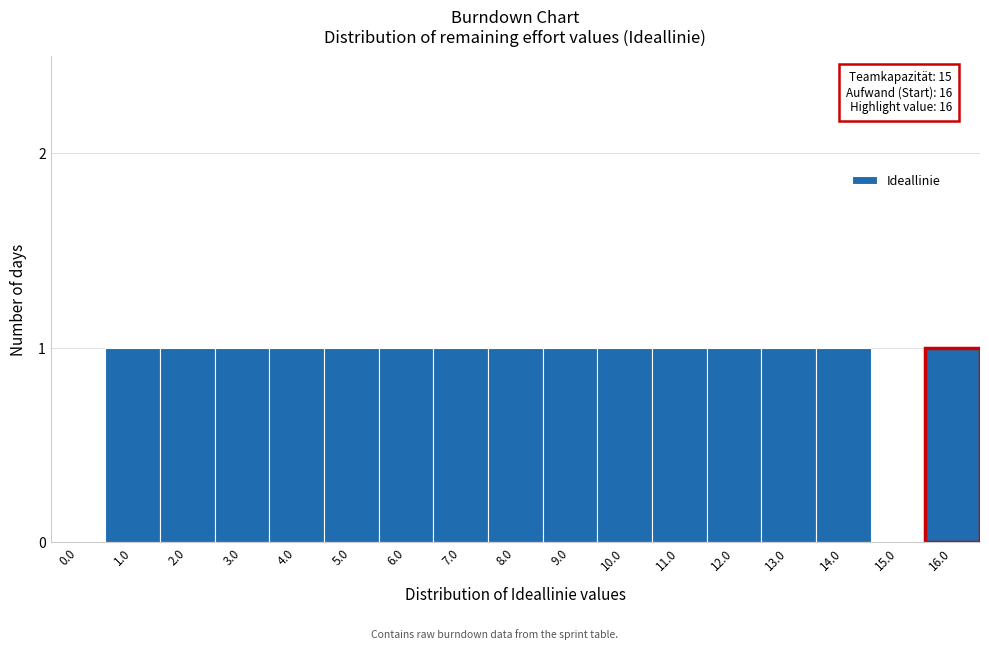

Reading right to left, what are all the values shown in this chart?

16.0=1	15.0=0	14.0=1	13.0=1	12.0=1	11.0=1	10.0=1	9.0=1	8.0=1	7.0=1	6.0=1	5.0=1	4.0=1	3.0=1	2.0=1	1.0=1	0.0=0